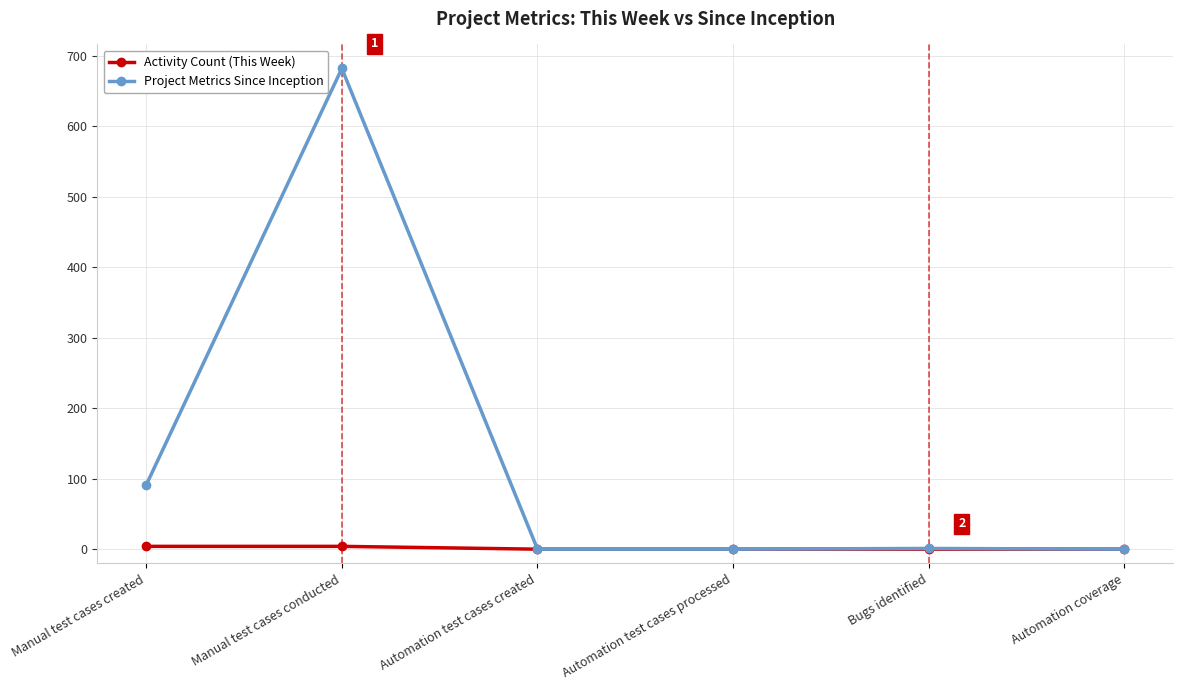

Which series changed the most between Manual test cases created and Automation test cases processed?

Project Metrics Since Inception